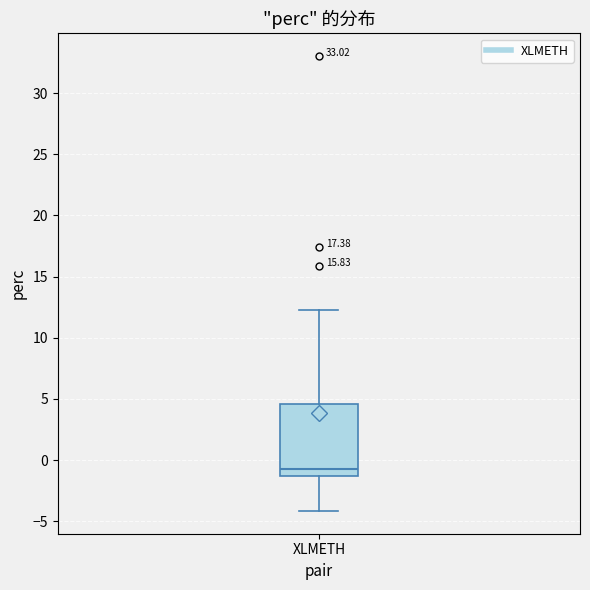

Where does the lower whisker of the box for XLMETH end on the y-axis? The values are not printed on the chart, so give them approximately, as read against the axis.

-4.0